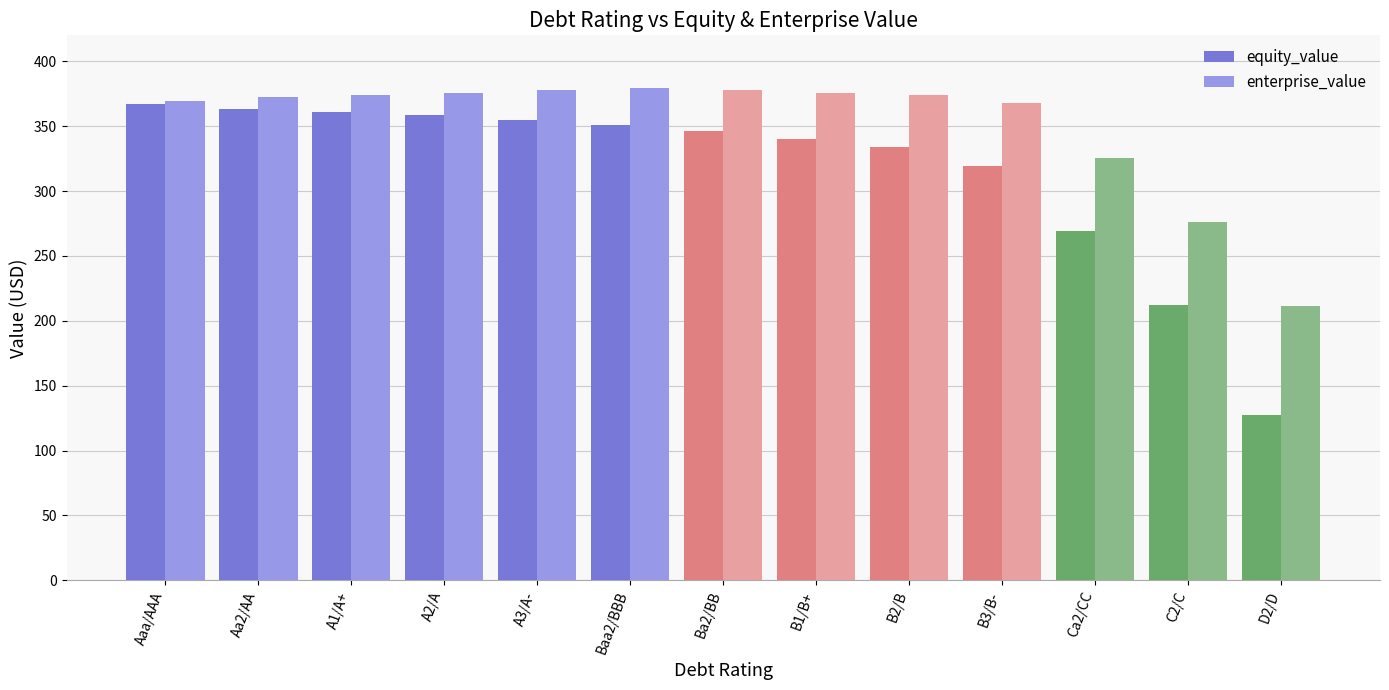

Rank the series by their average value, from highest to lowest.

enterprise_value, equity_value